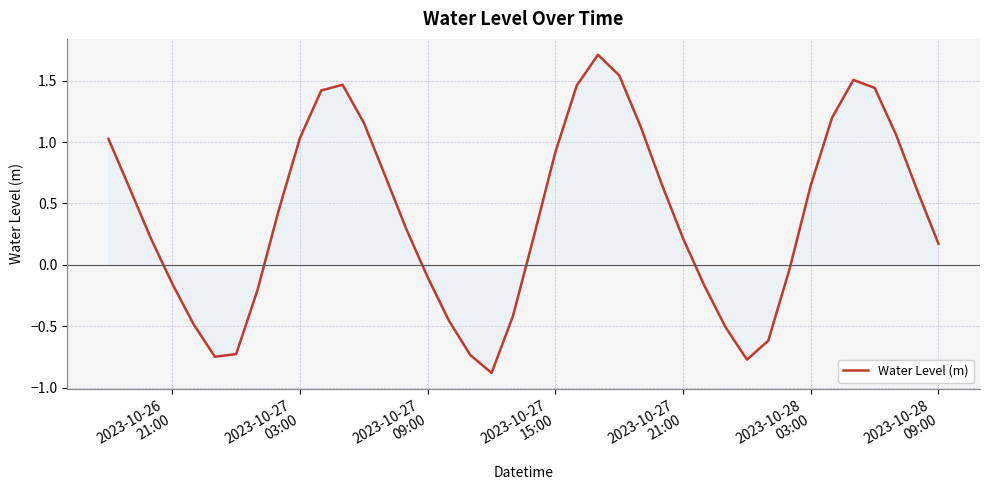

What is the smallest value displayed?

-0.9